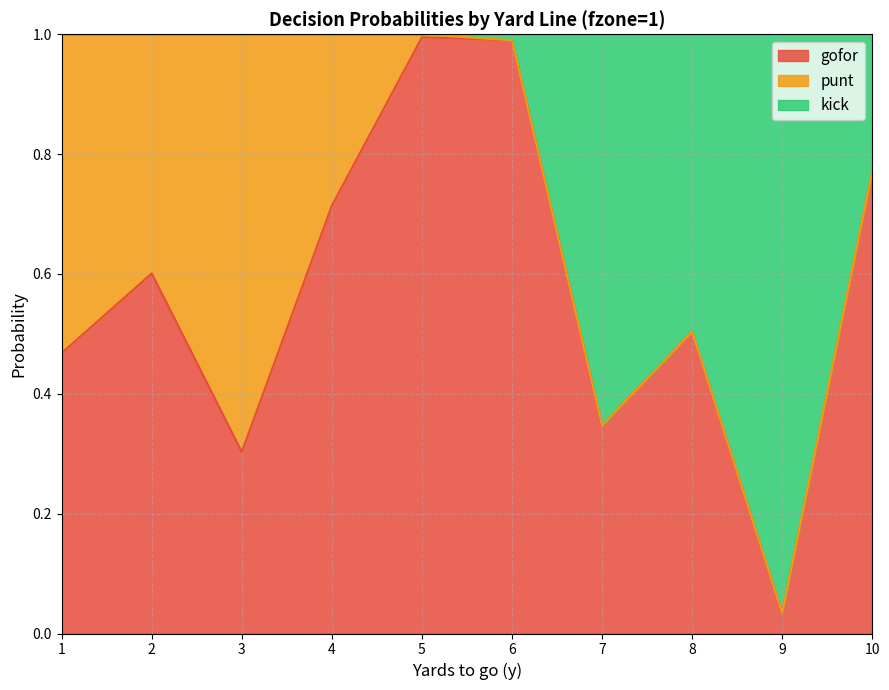

Is it true that gofor equals 1.0 at 5?

True